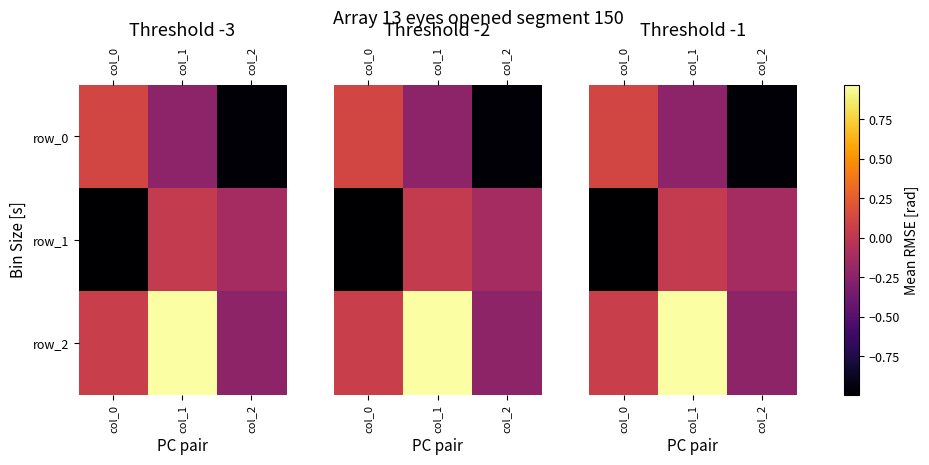

What is the sum of all row_1 values?

-1.1